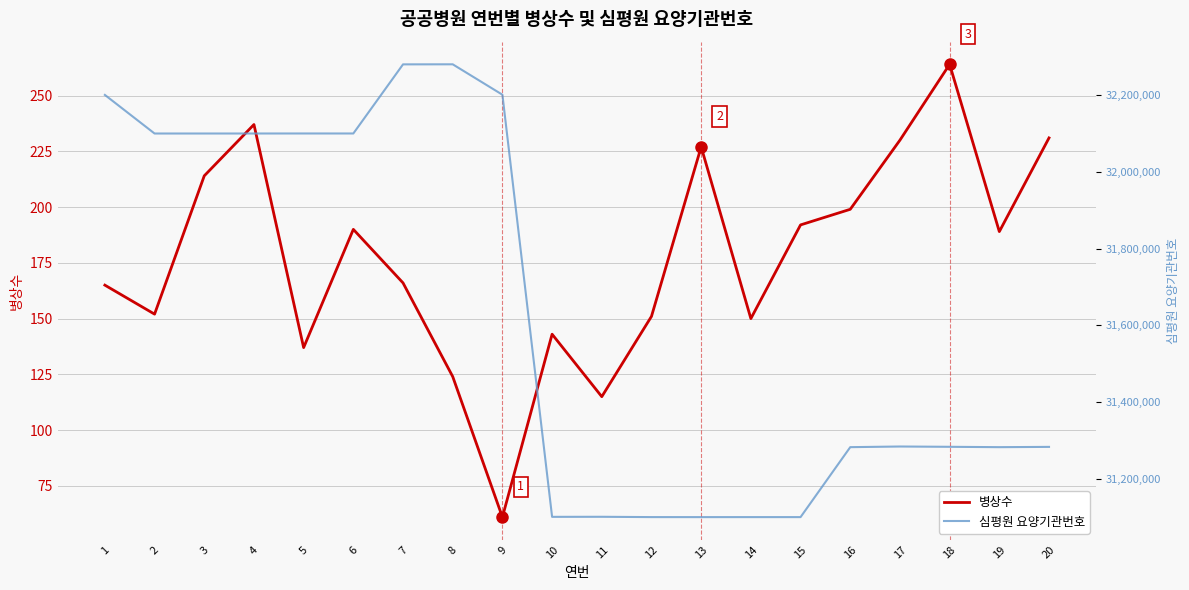

At which category is the sum across all series the highest?

8